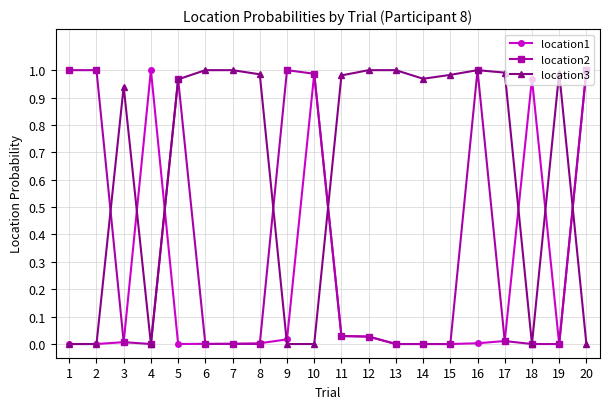

Rank the series by their average value, from lowest to highest.

location1, location2, location3